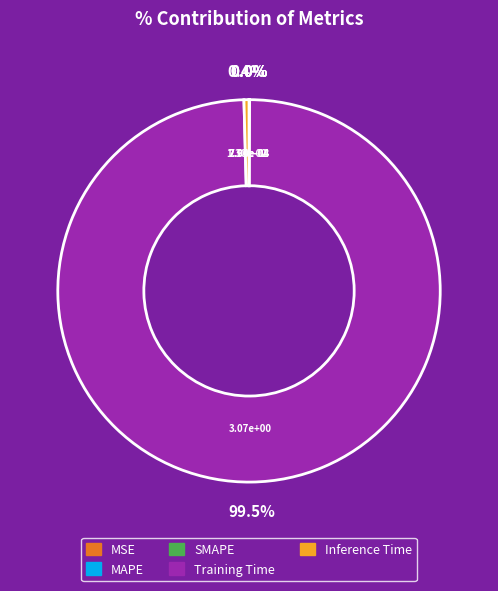

Rank the categories by value from highest to lowest.

Training Time, Inference Time, MAPE, SMAPE, MSE